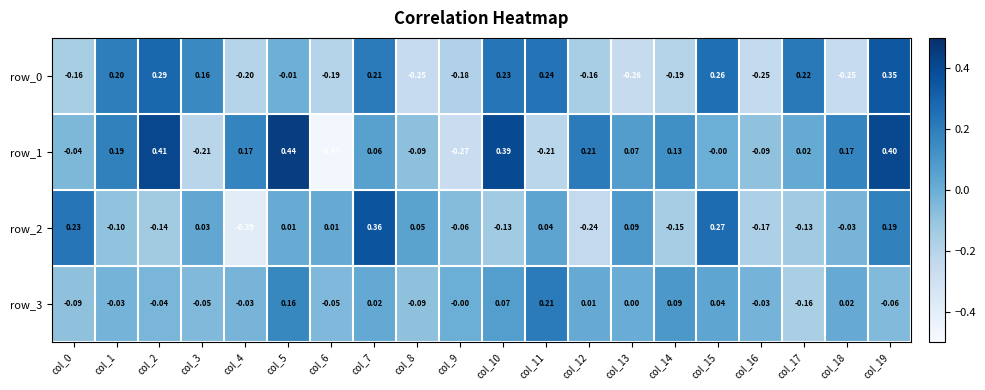

How many data points in row_2 are less than 0?

10